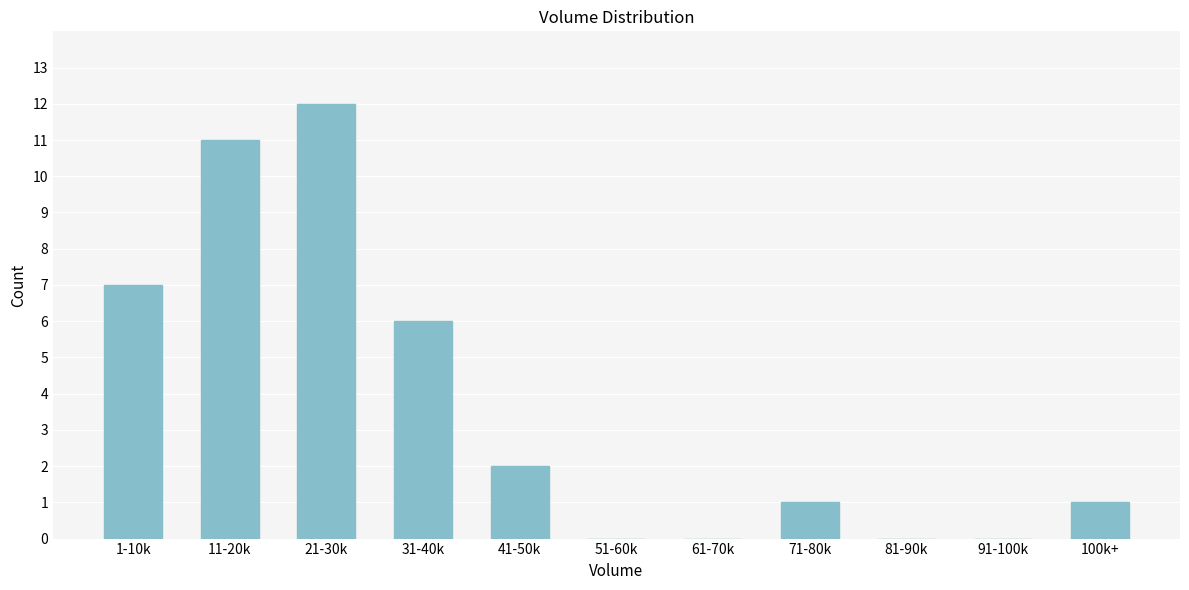

Reading left to right, transcribe all the data shown in this chart.

1-10k=7	11-20k=11	21-30k=12	31-40k=6	41-50k=2	51-60k=0	61-70k=0	71-80k=1	81-90k=0	91-100k=0	100k+=1